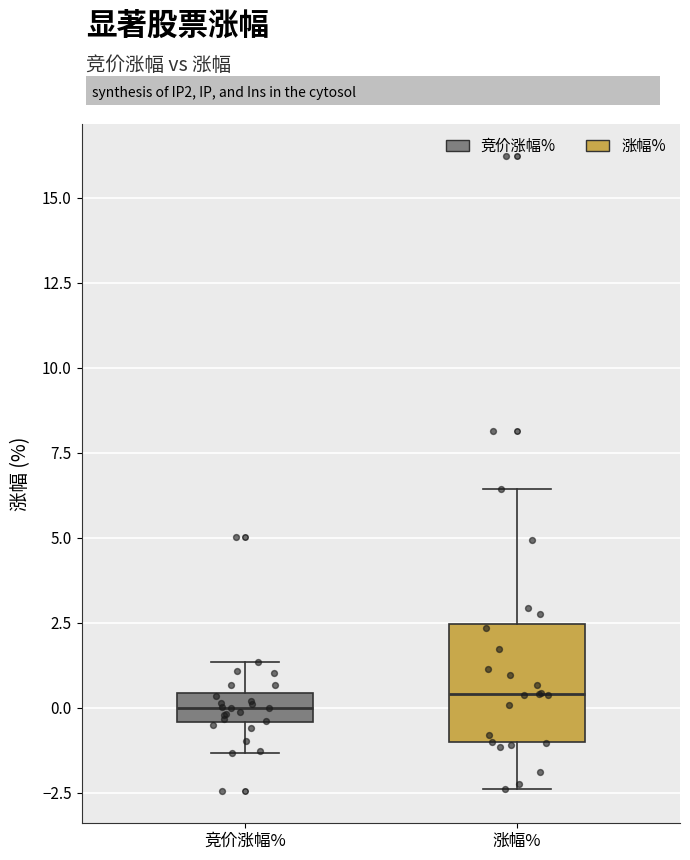

Where does the upper whisker of the box for 涨幅% end on the y-axis? The values are not printed on the chart, so give them approximately, as read against the axis.

6.5